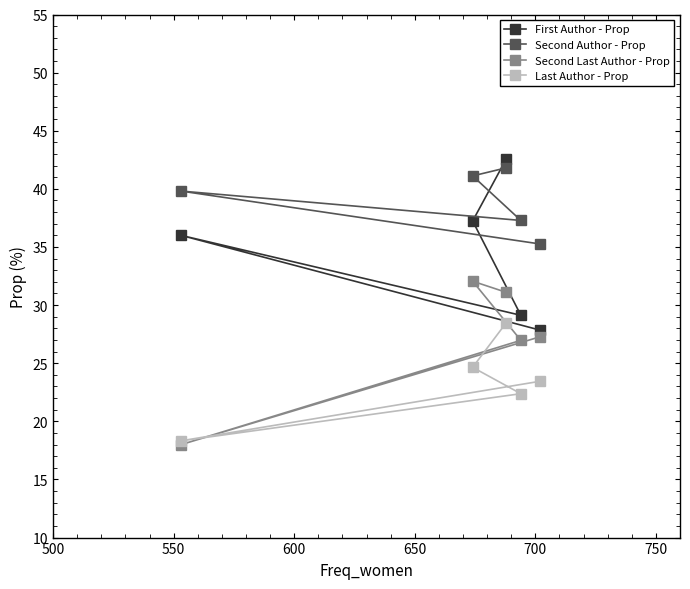

Rank the series by their average value, from highest to lowest.

Second Author - Prop, First Author - Prop, Second Last Author - Prop, Last Author - Prop